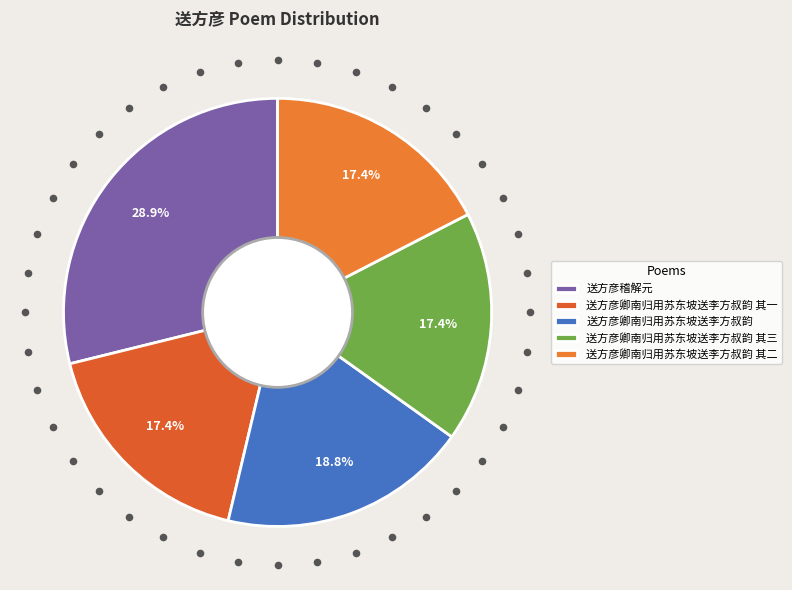

To the nearest percent, what portion does 送方彦卿南归用苏东坡送李方叔韵 其一 represent?

17%